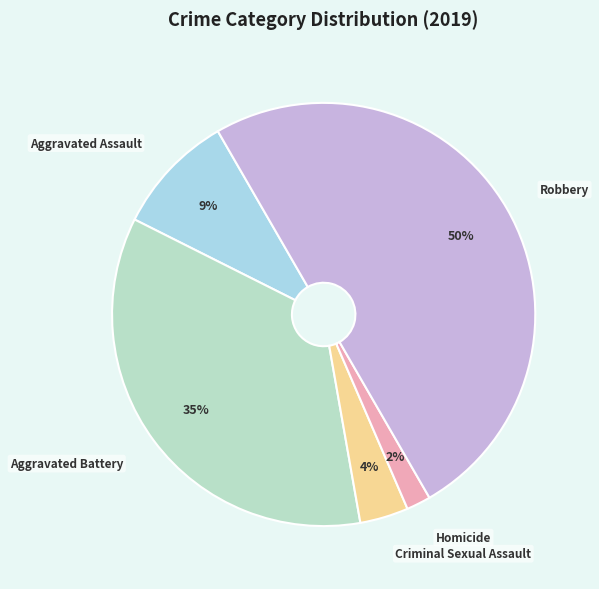

Count the number of slices in the pie.

5